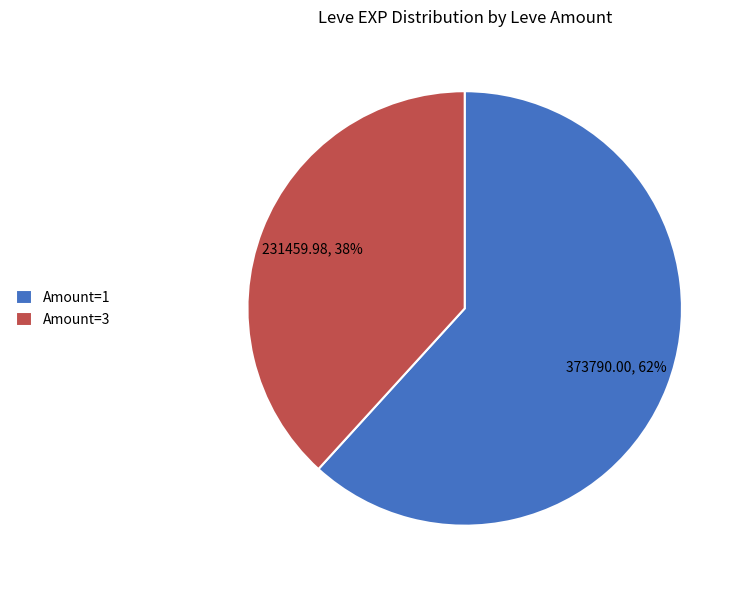

Approximately how many times larger is the value at Amount=3 compared to Amount=1?

0.6